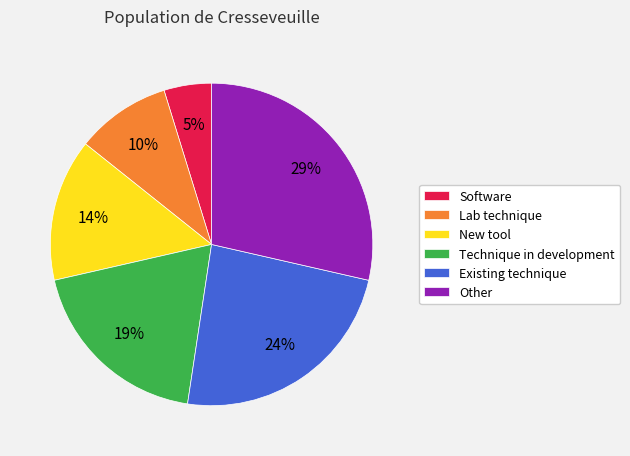

To the nearest percent, what is the difference between the largest and smallest slice percentages?

24%